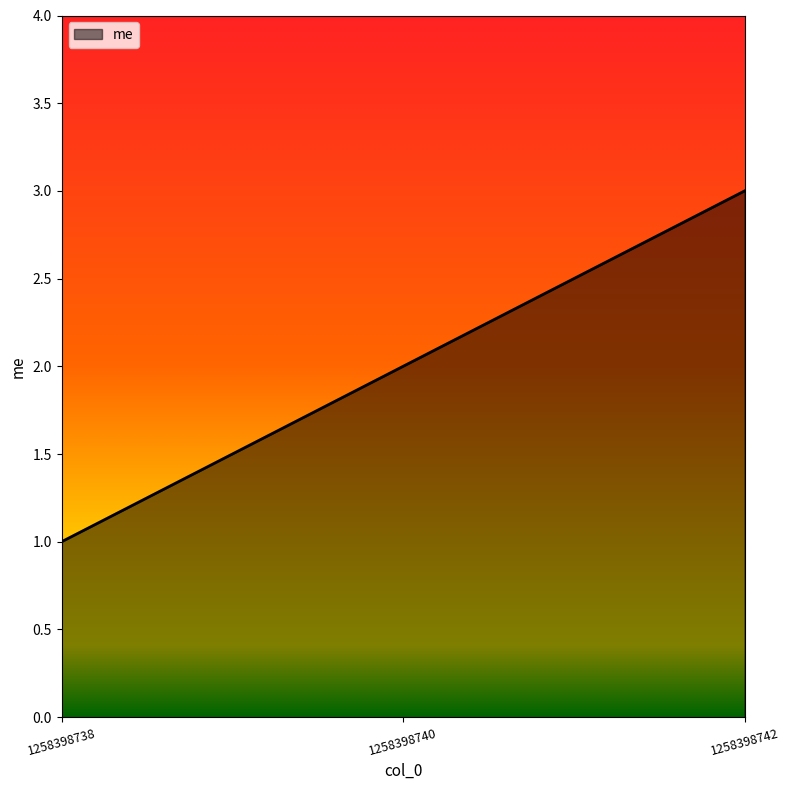

What is the sum of all values?

6